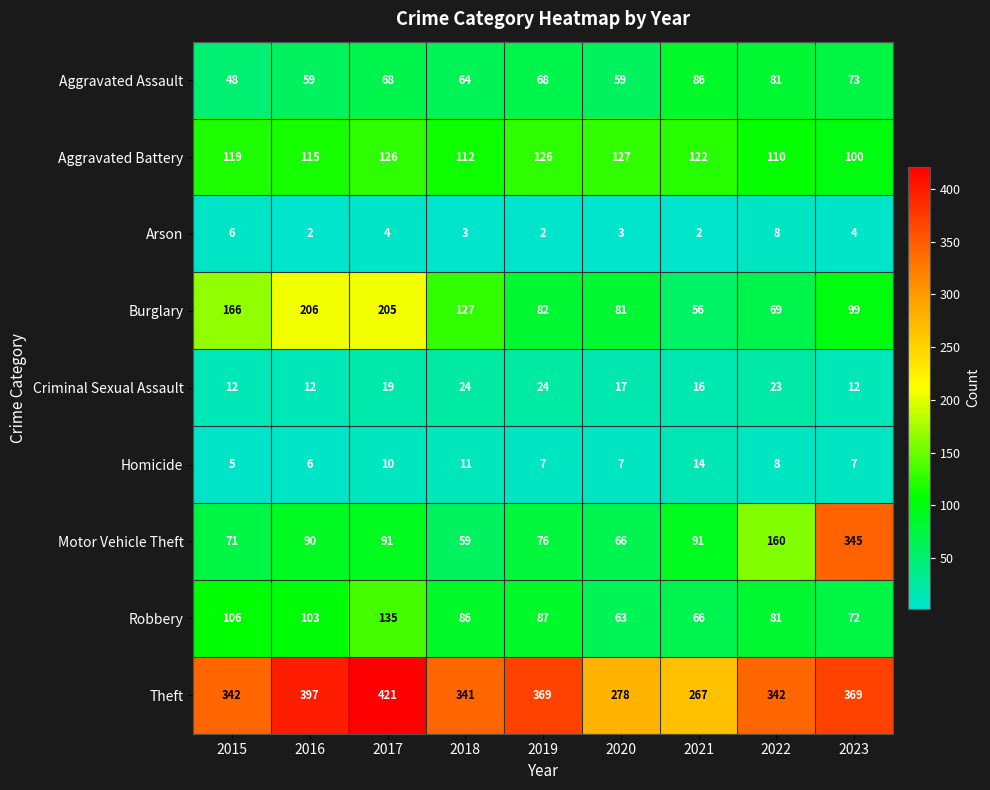

How many data points does each series have?

9